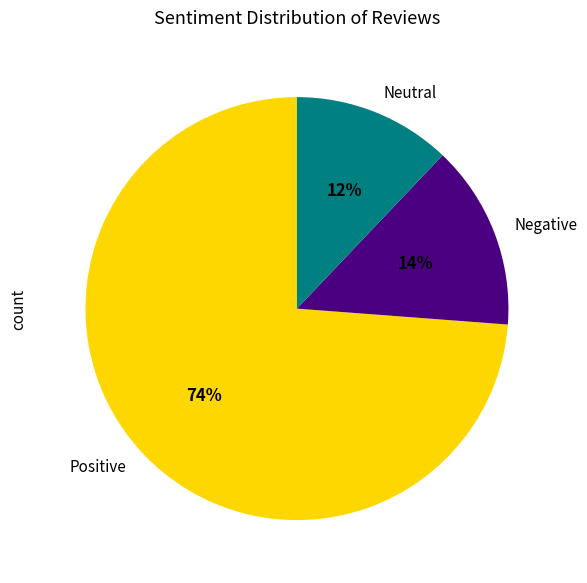

Count the number of slices in the pie.

3